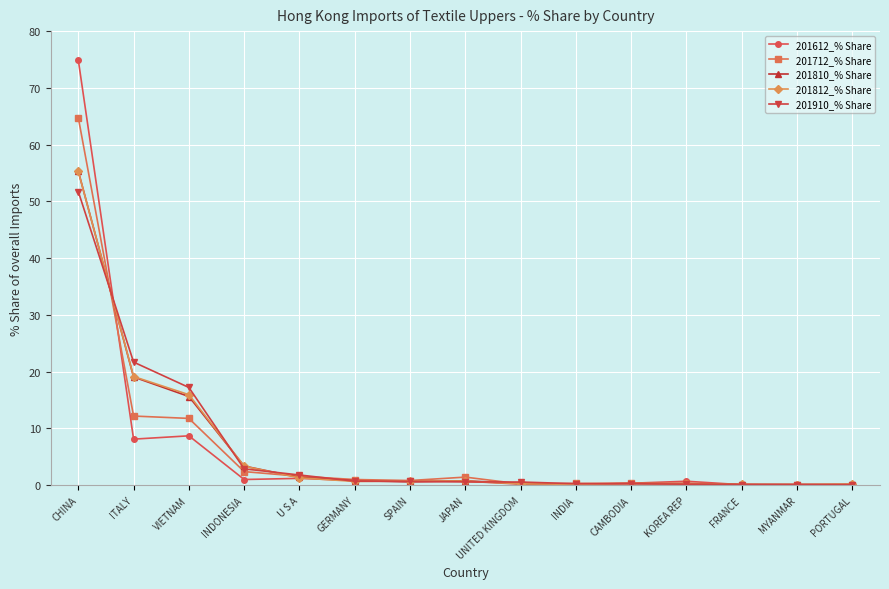

True or false: 201910_% Share and 201712_% Share intersect in this chart.

True